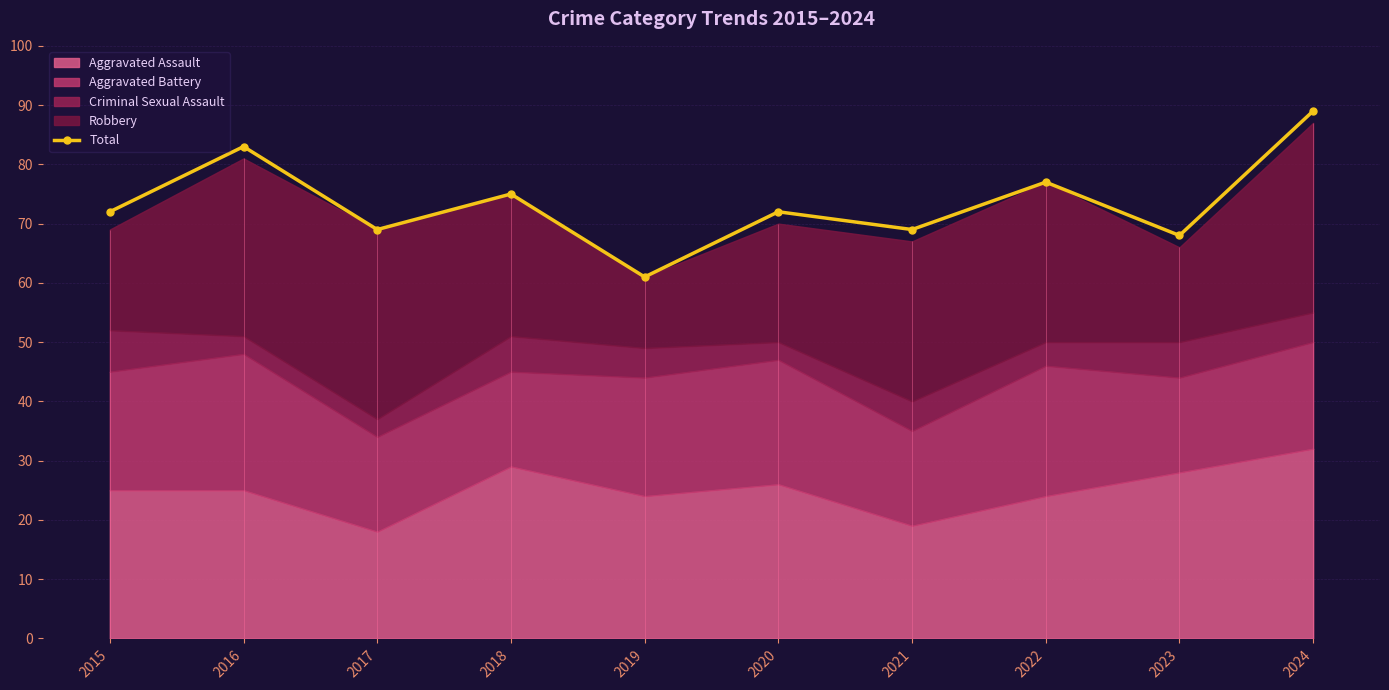

List the labels in order of value, largest first.

2024, 2016, 2022, 2018, 2015, 2020, 2017, 2021, 2023, 2019